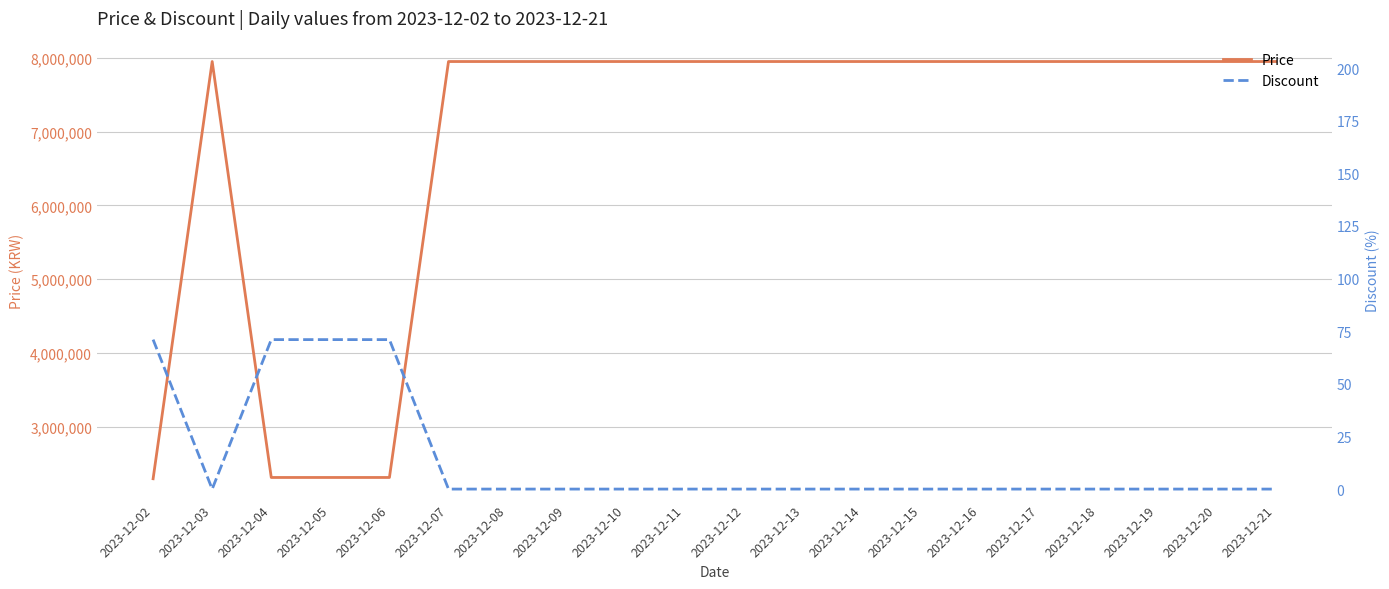

What is the total value across all series at 2023-12-17?

7947000